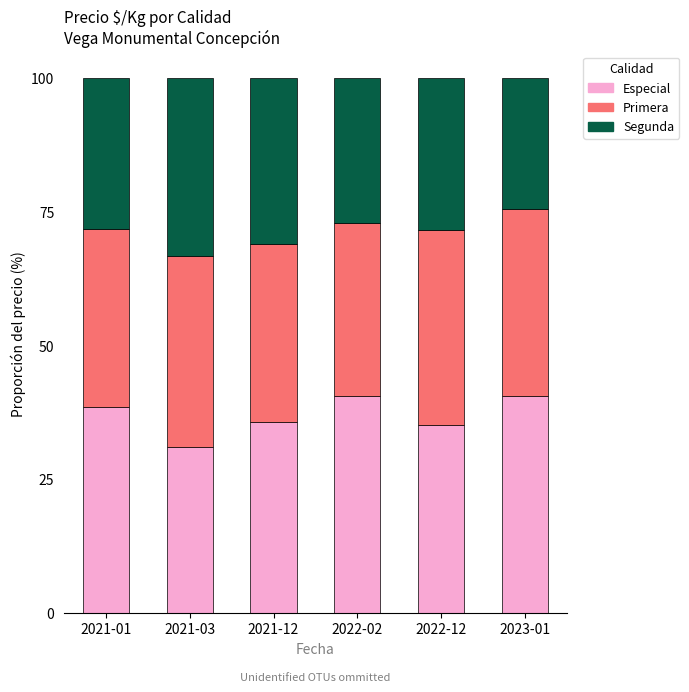

What is the total value across all series at 2022-12?

100.0